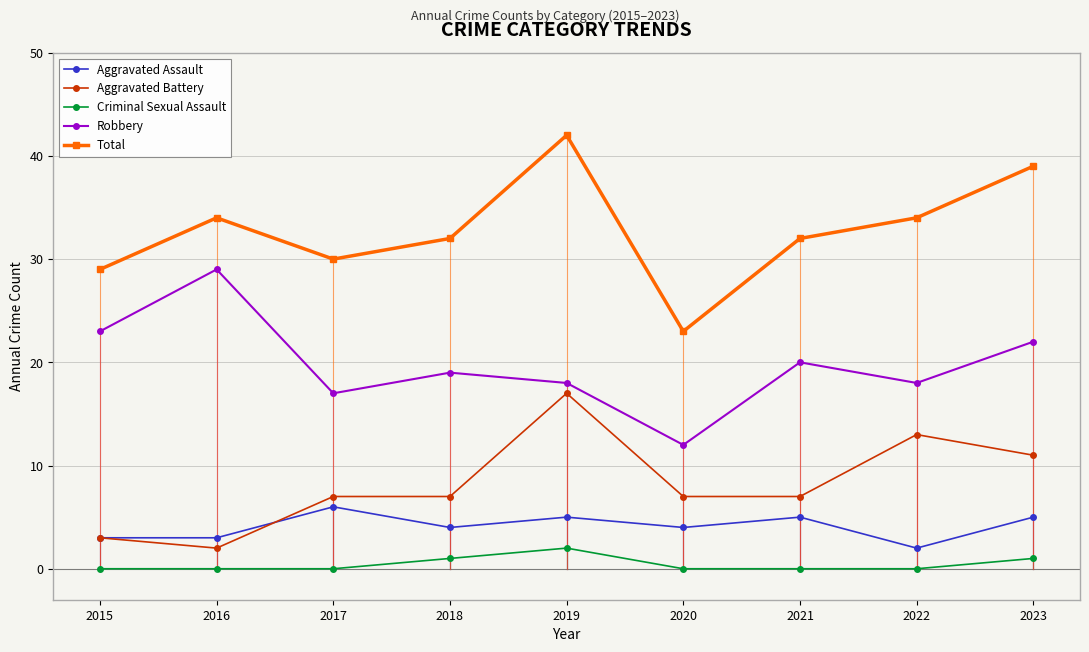

Reading left to right, transcribe all the data shown in this chart.

Aggravated Assault: 3	3	6	4	5	4	5	2	5
Aggravated Battery: 3	2	7	7	17	7	7	13	11
Criminal Sexual Assault: 0	0	0	1	2	0	0	0	1
Robbery: 23	29	17	19	18	12	20	18	22
Total: 29	34	30	32	42	23	32	34	39